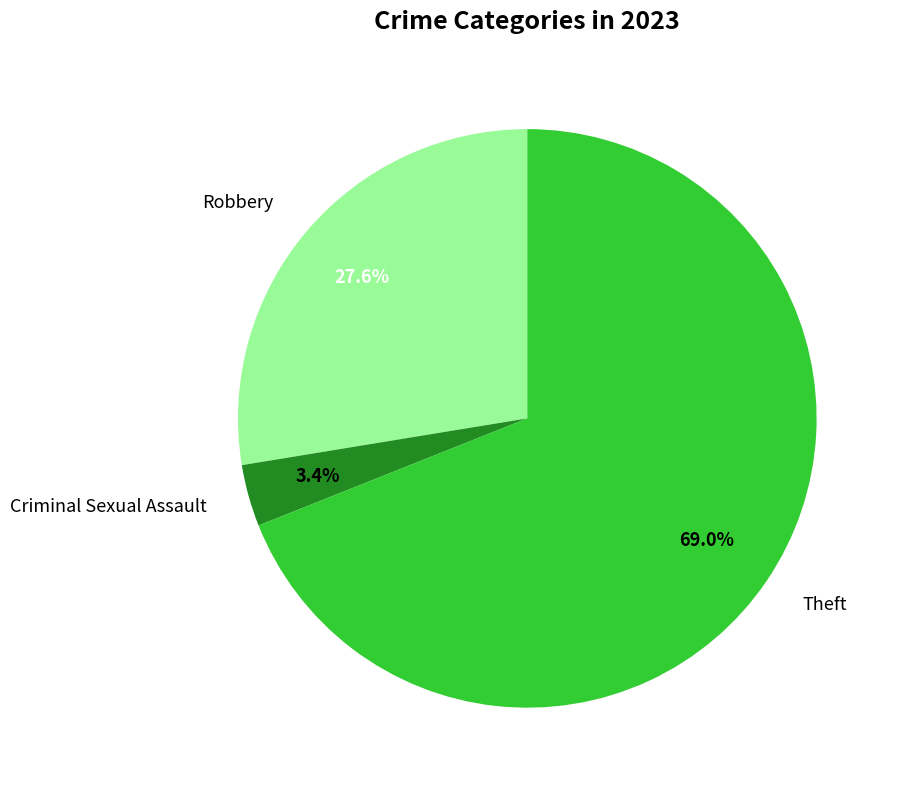

Is there a majority slice in this chart?

Yes